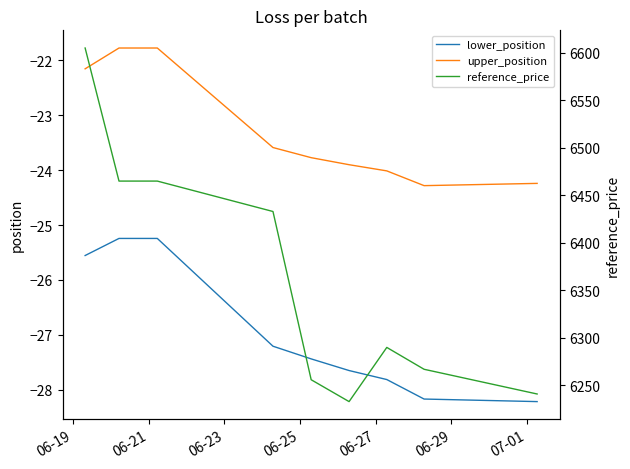

How many interior local valleys does the upper_position series have?

1